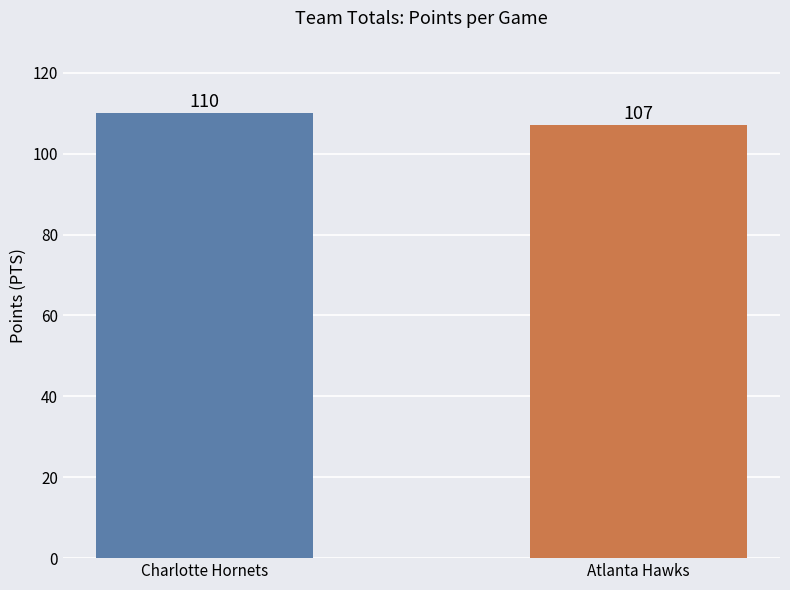

Reading right to left, list all the values displayed in this chart.

Atlanta Hawks=107	Charlotte Hornets=110